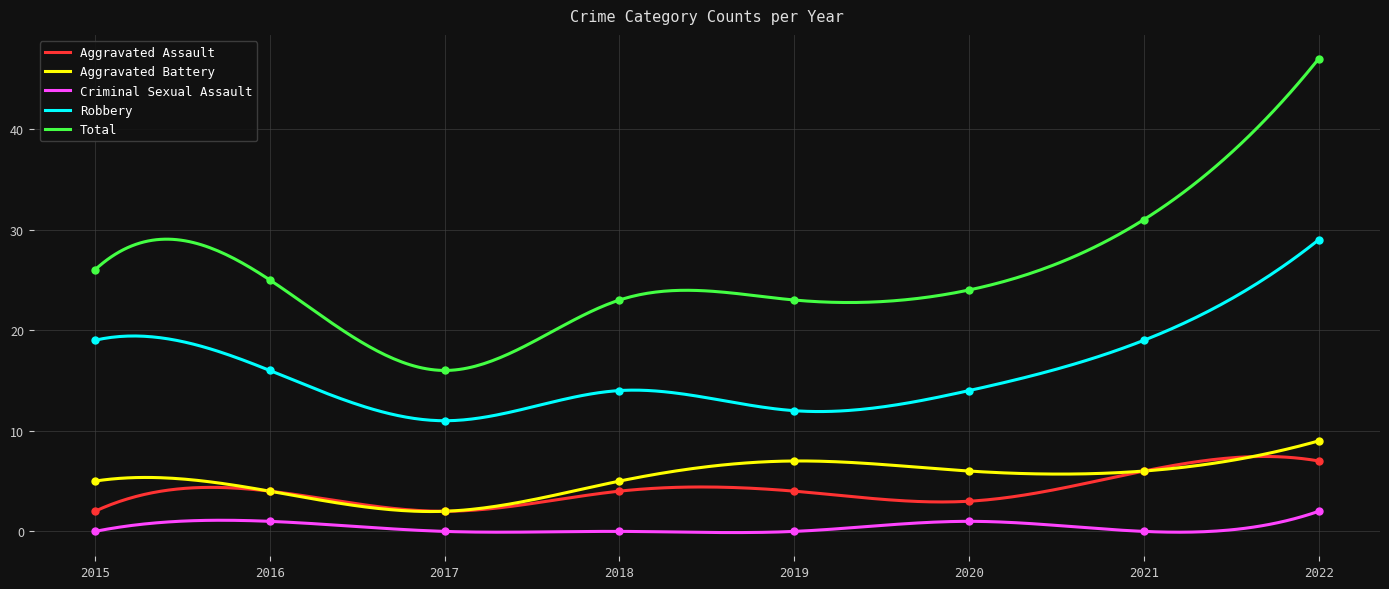

Which series has the widest spread of Y values?

Total